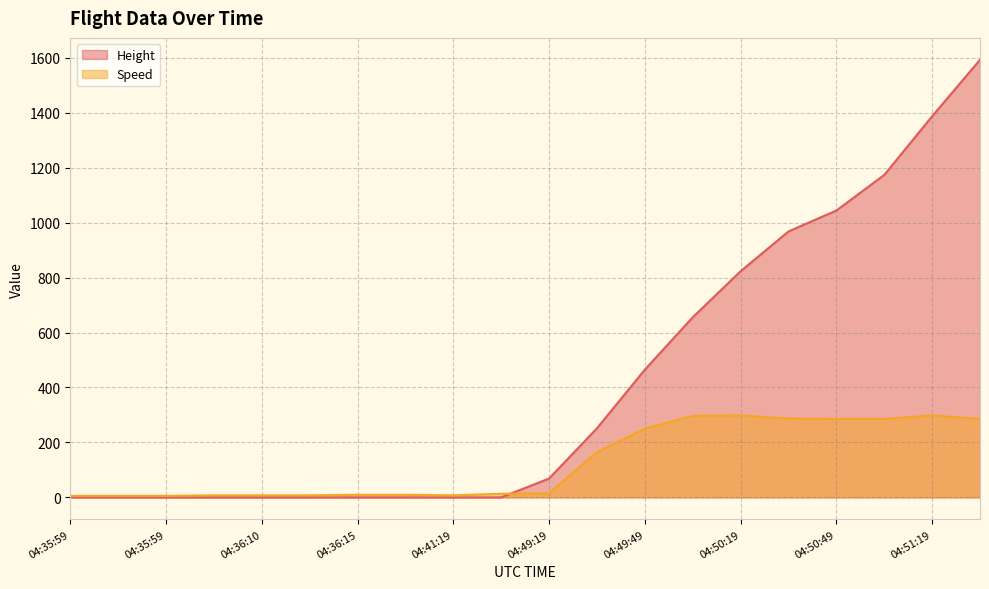

How many interior local valleys does the Speed series have?

1